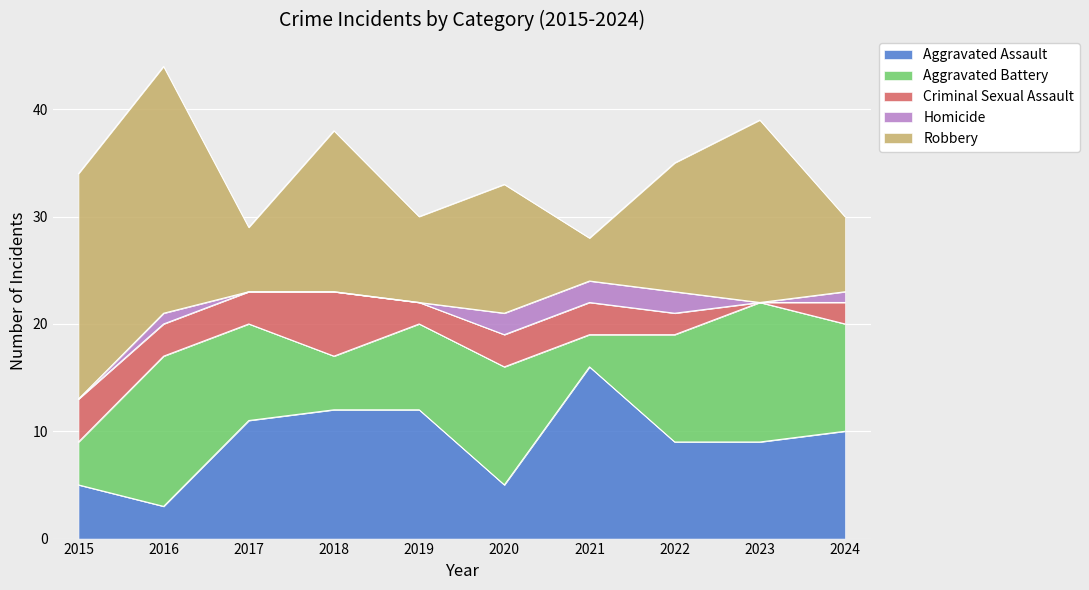

How many interior local valleys does the Criminal Sexual Assault series have?

2